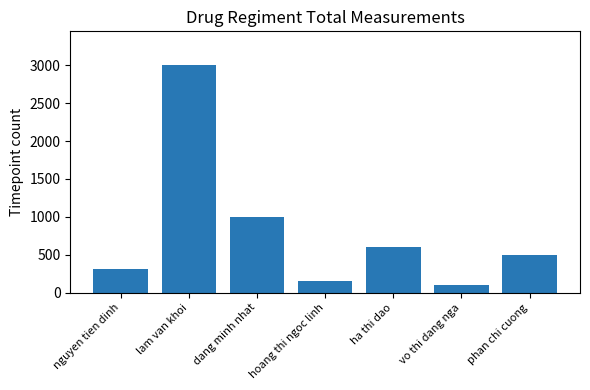

What is the difference between the maximum and minimum values?

2900